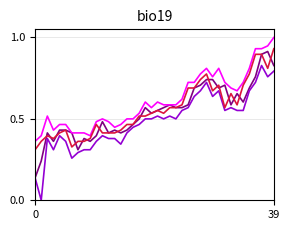

What is the maximum value shown in the chart?

1.0